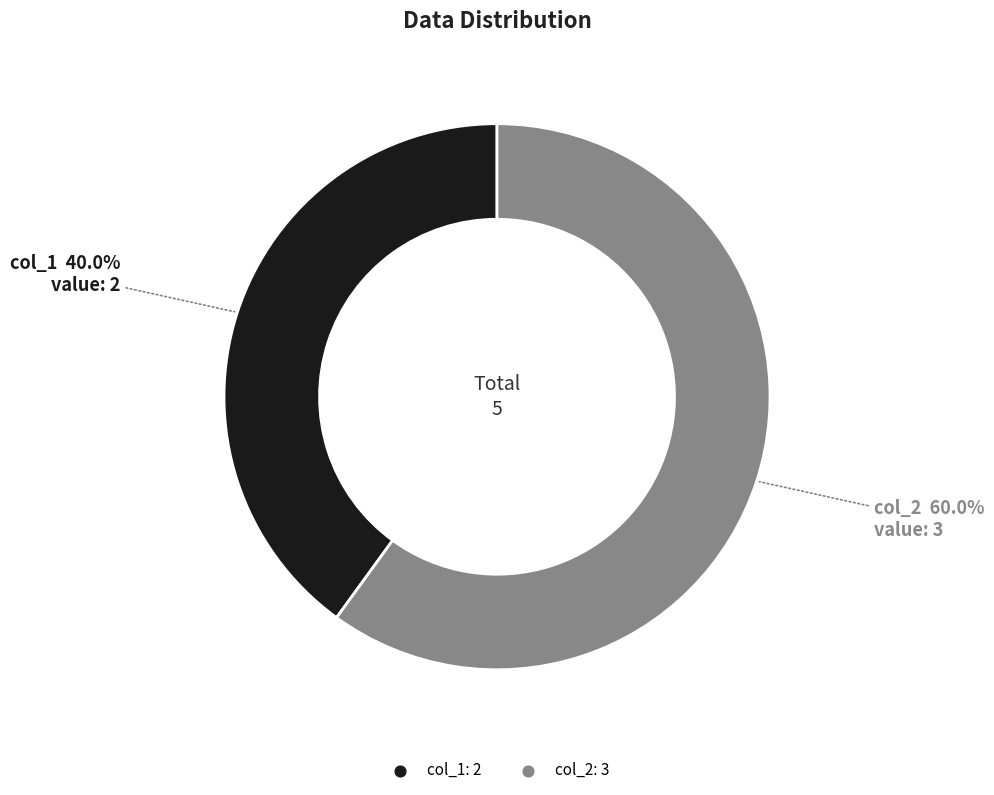

What is the ratio of the value at col_2 to the value at col_1?

1.5